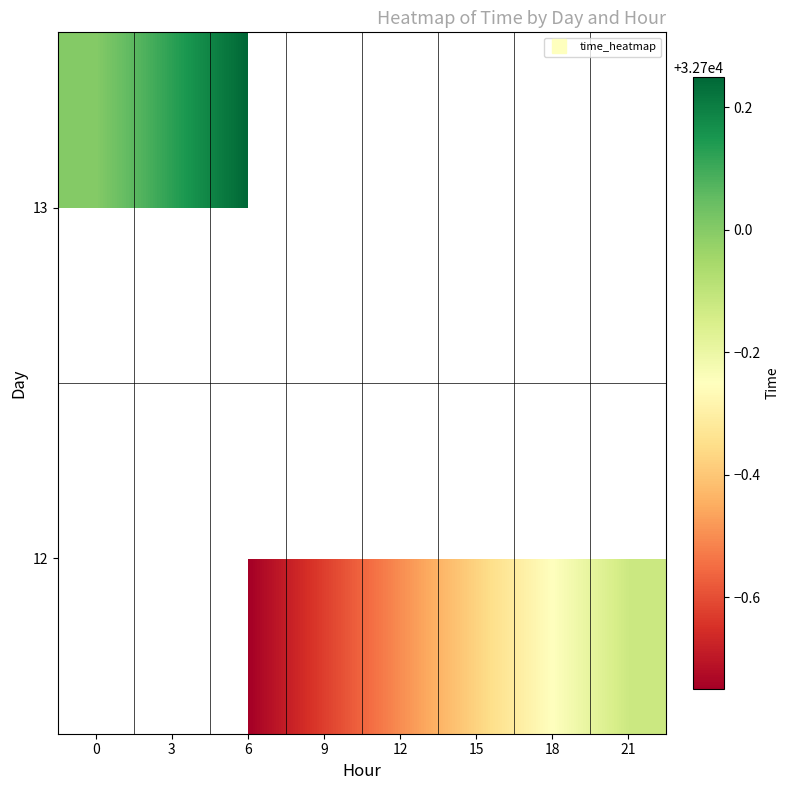

At 6, list the series in order from largest to smallest.

13, 12